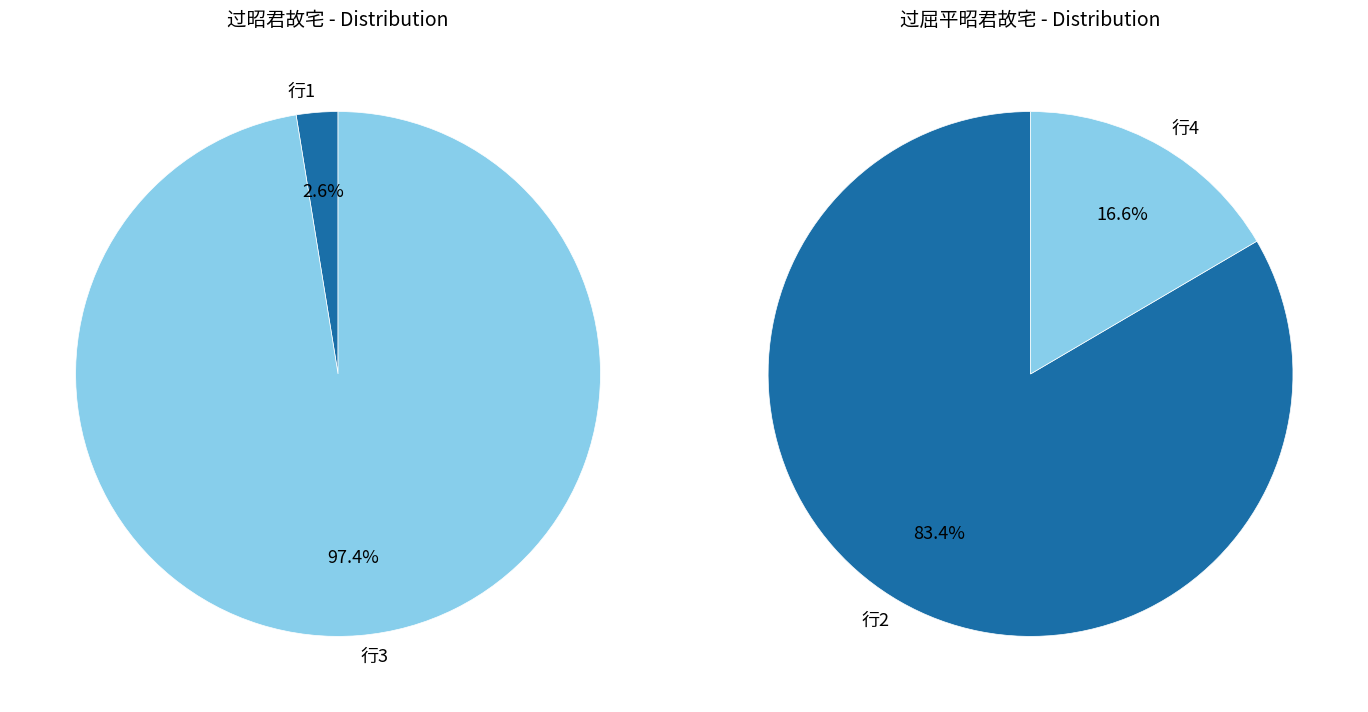

To the nearest percent, what is the difference between the 过昭君故宅 and 过屈平昭君故宅 slice percentages?

67%